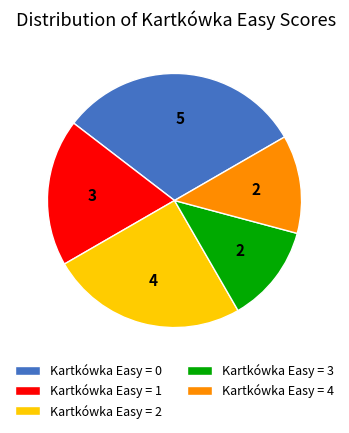

Is there a majority slice in this chart?

No